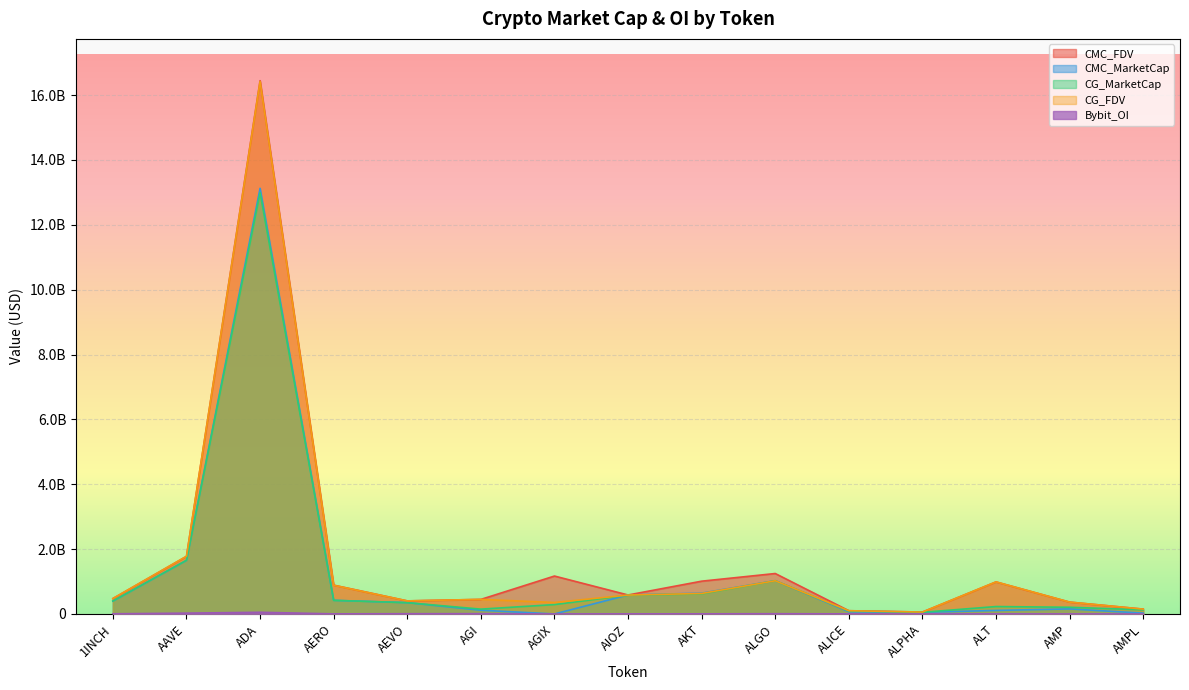

What is the label of the 14th point from the left?

AMP